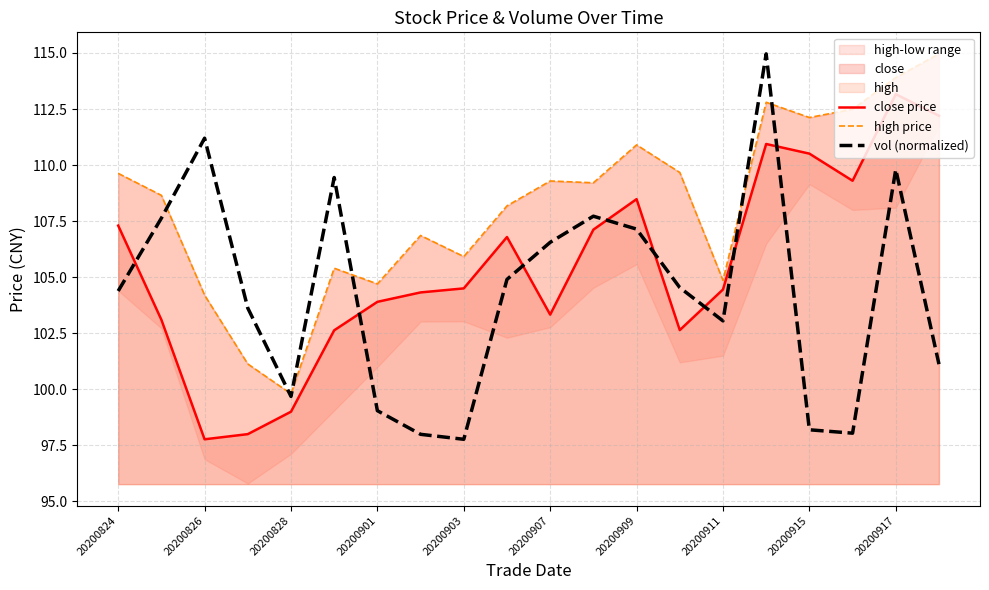

In vol (normalized), how many points are higher than both neighbors (excluding endpoints)?

5